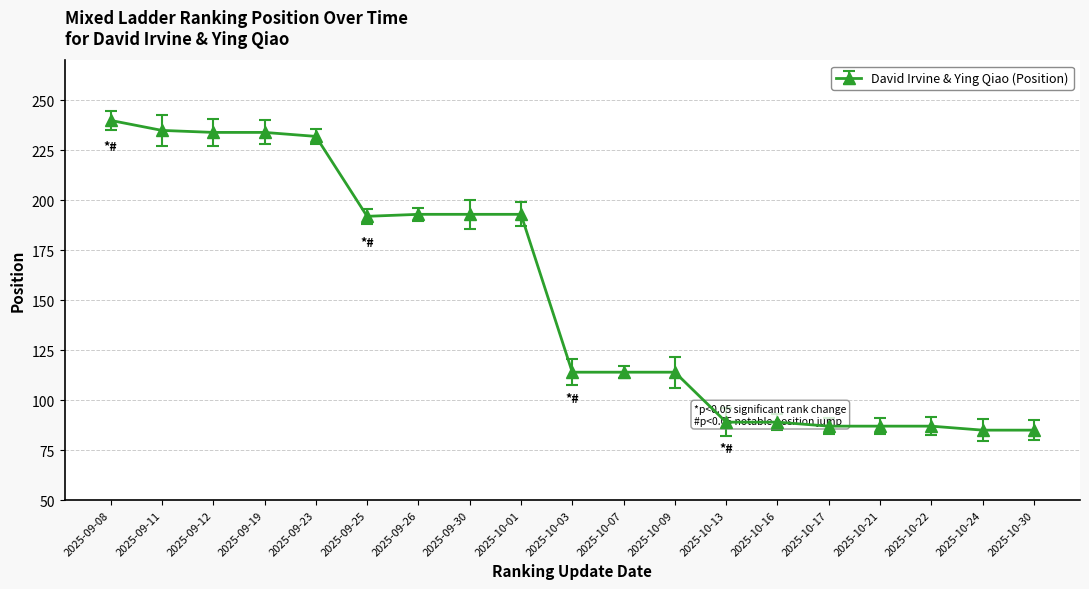

Does the chart display data point markers on the line(s)?

Yes